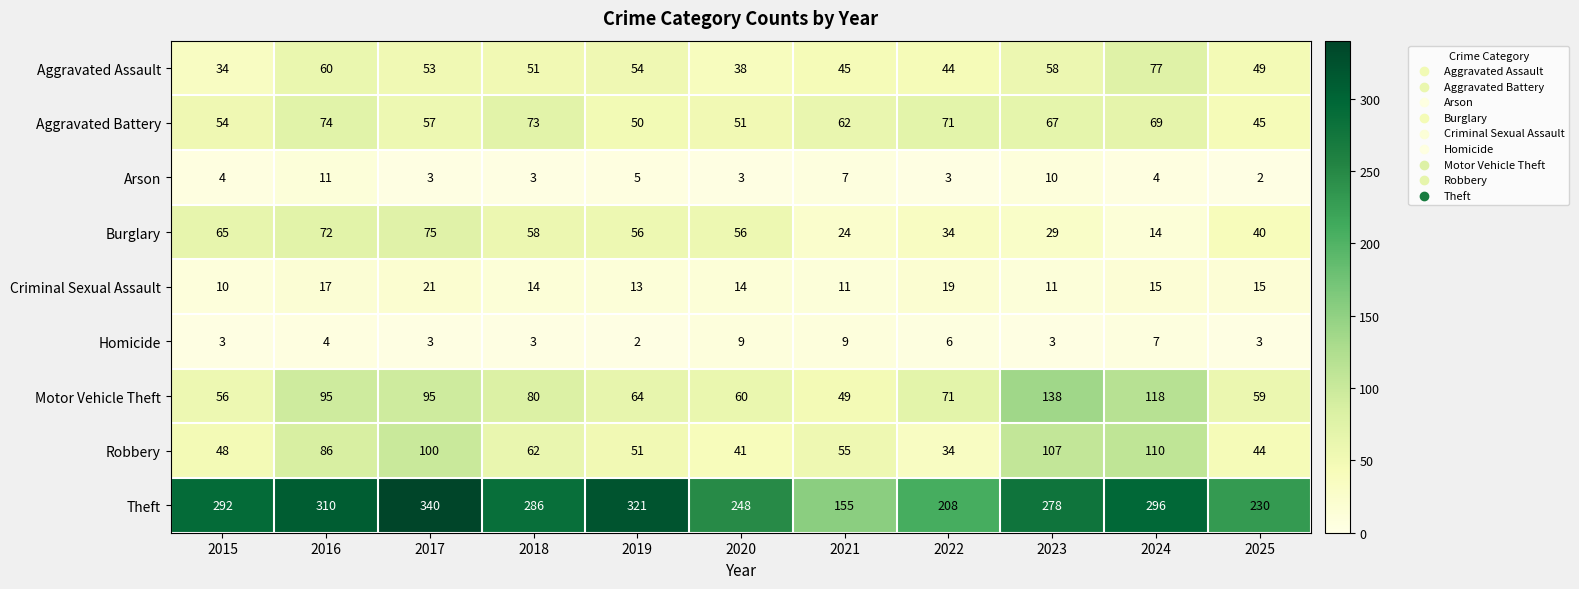

Is it true that Aggravated Battery equals 74 at 2016?

True